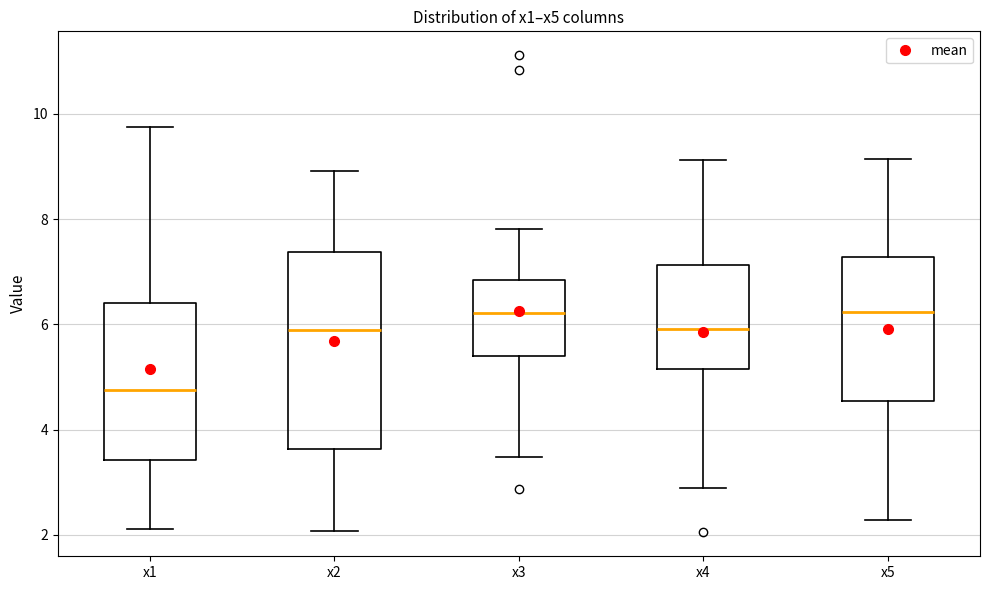

Where is the upper edge of the box for x2 on the y-axis? The values are not printed on the chart, so give them approximately, as read against the axis.

7.4